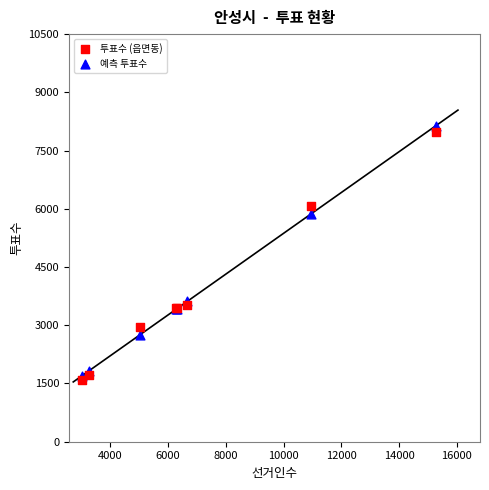

What are all the series names shown in the legend?

투표수 (읍면동), 예측 투표수